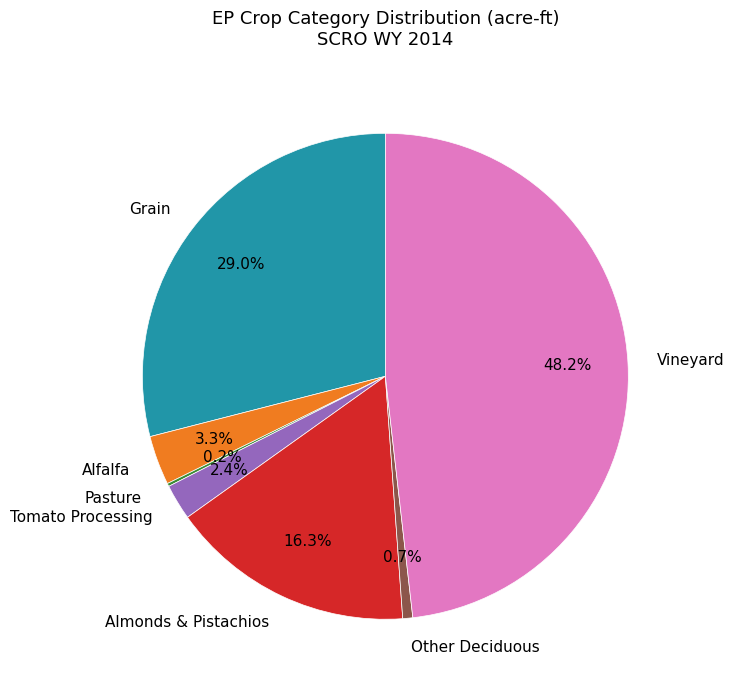

What is the largest slice in the pie chart?

Vineyard